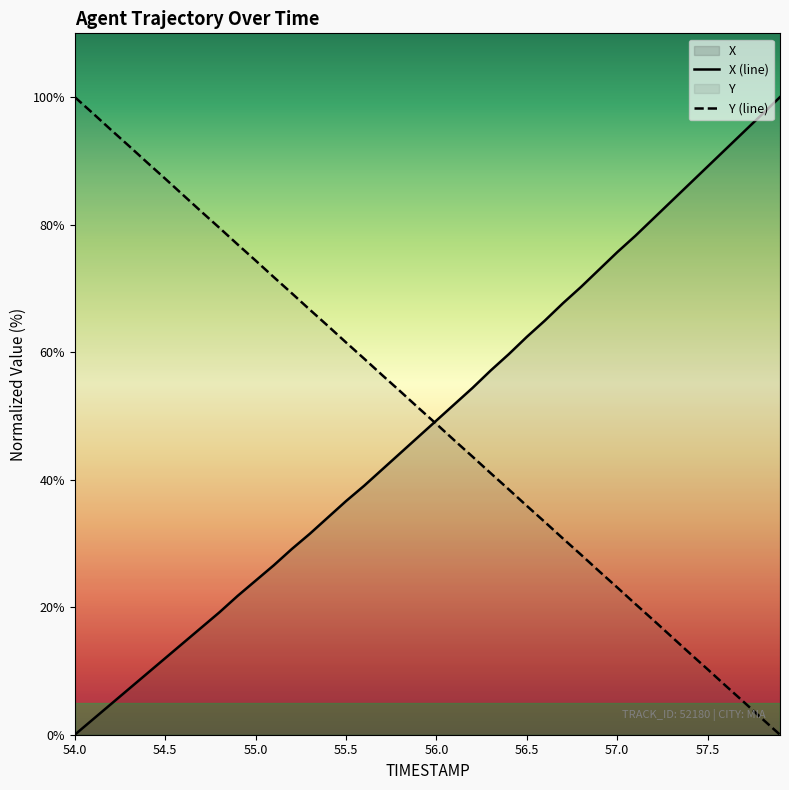

Is the value of Y at 54.7 greater than the value of X at 56.2?

Yes